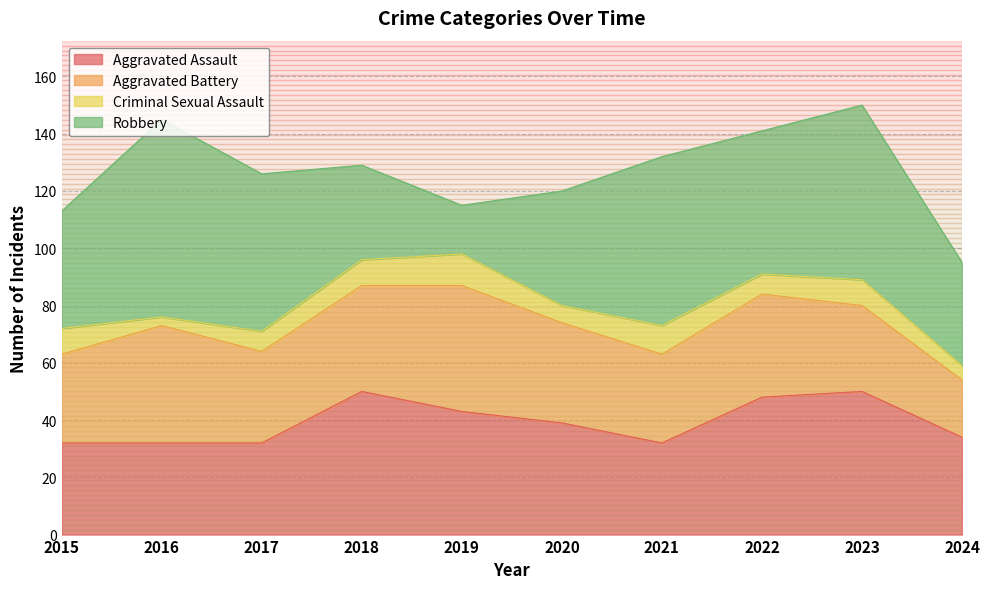

Count the Aggravated Assault values in the range 32 to 48.

8